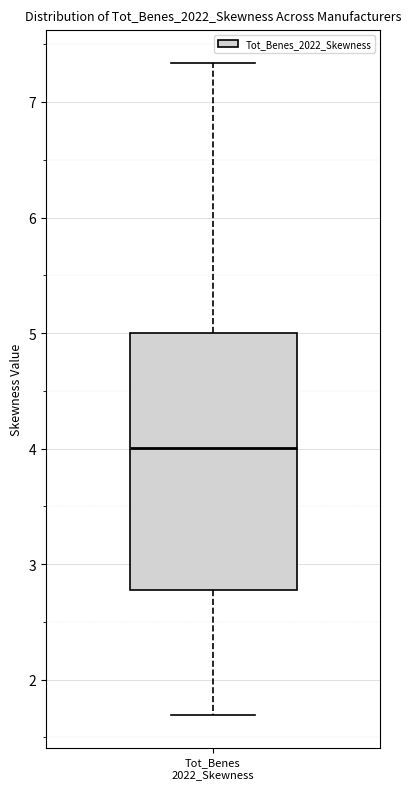

Where does the lower whisker of the box for Tot_Benes 2022_Skewness end on the y-axis? The values are not printed on the chart, so give them approximately, as read against the axis.

1.7